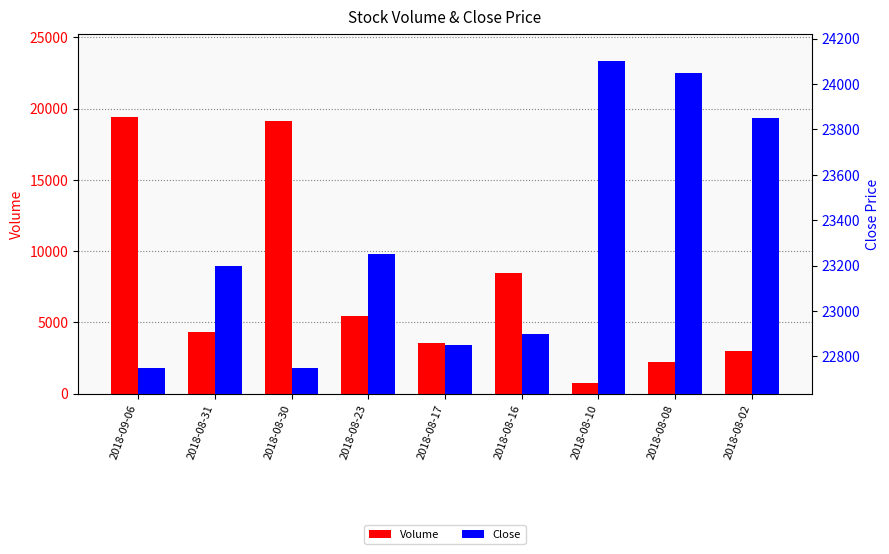

Reading left to right, extract all data points from this chart.

Volume: 19420	4352	19125	5422	3545	8466	781	2249	2990
Close: 22750	23200	22750	23250	22850	22900	24100	24050	23850